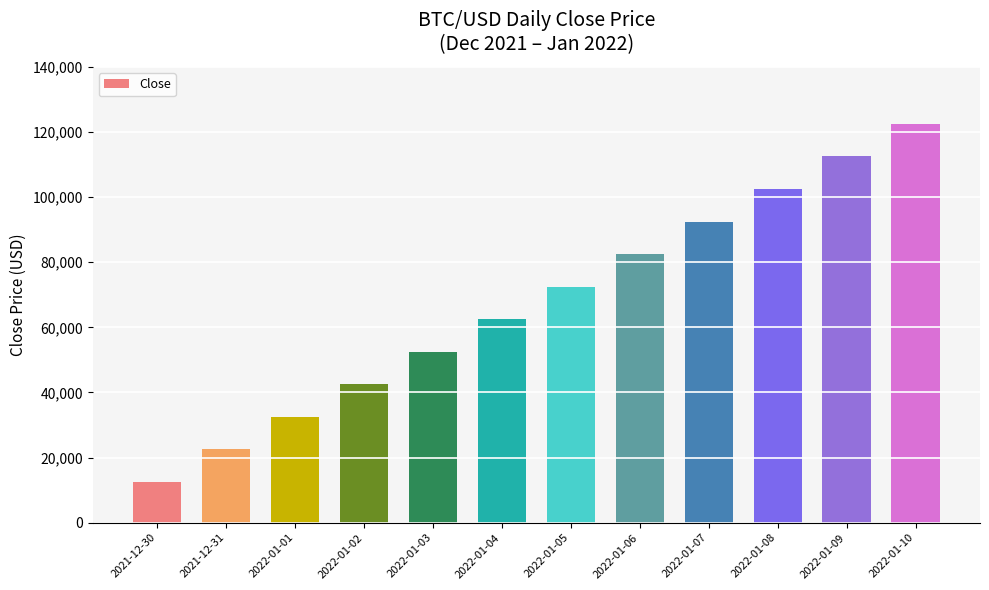

What is the average value?

67500